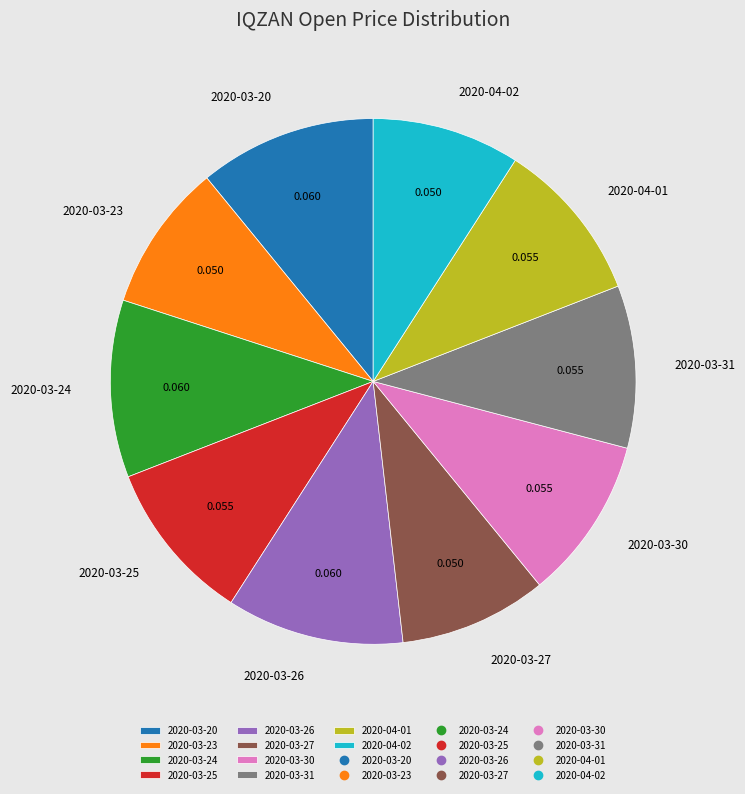

Between 2020-04-02 and 2020-03-30, which is larger?

2020-03-30